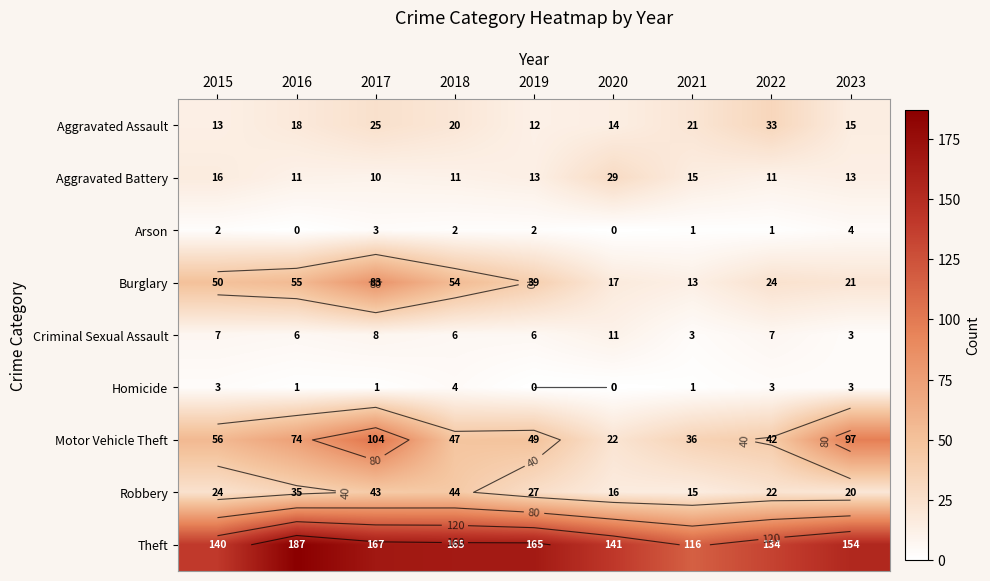

Is it true that Homicide equals 2 at 2019?

False